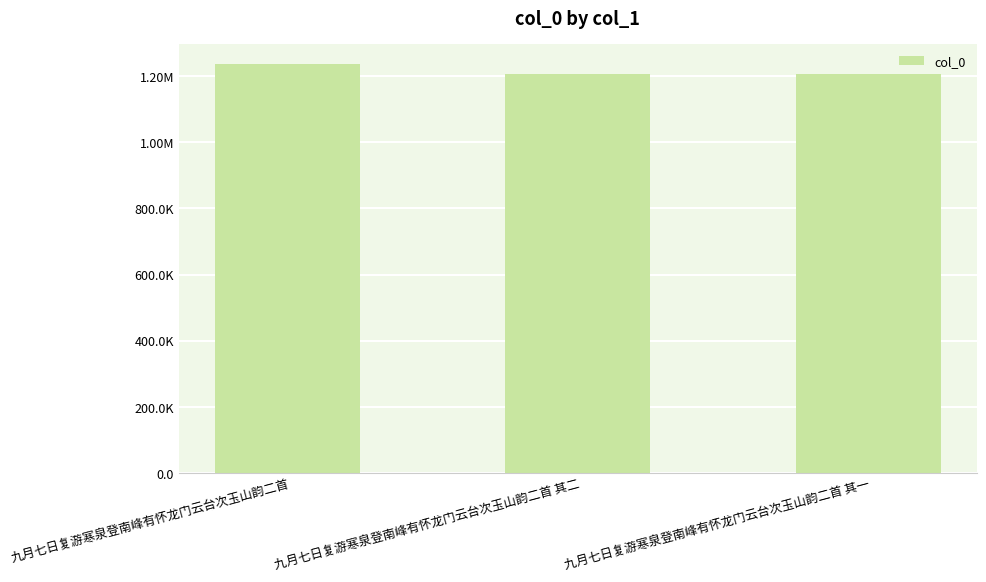

Does the chart contain any negative values?

No